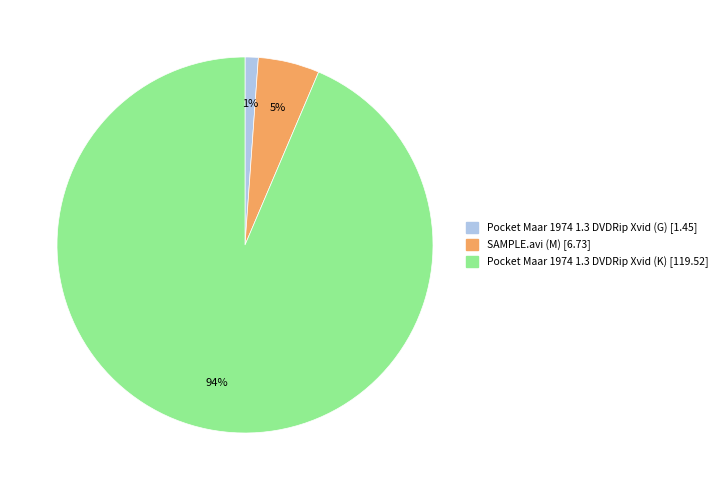

The Pocket Maar 1974 1.3 DVDRip Xvid (K) slice represents 94% of the pie. True or false?

True